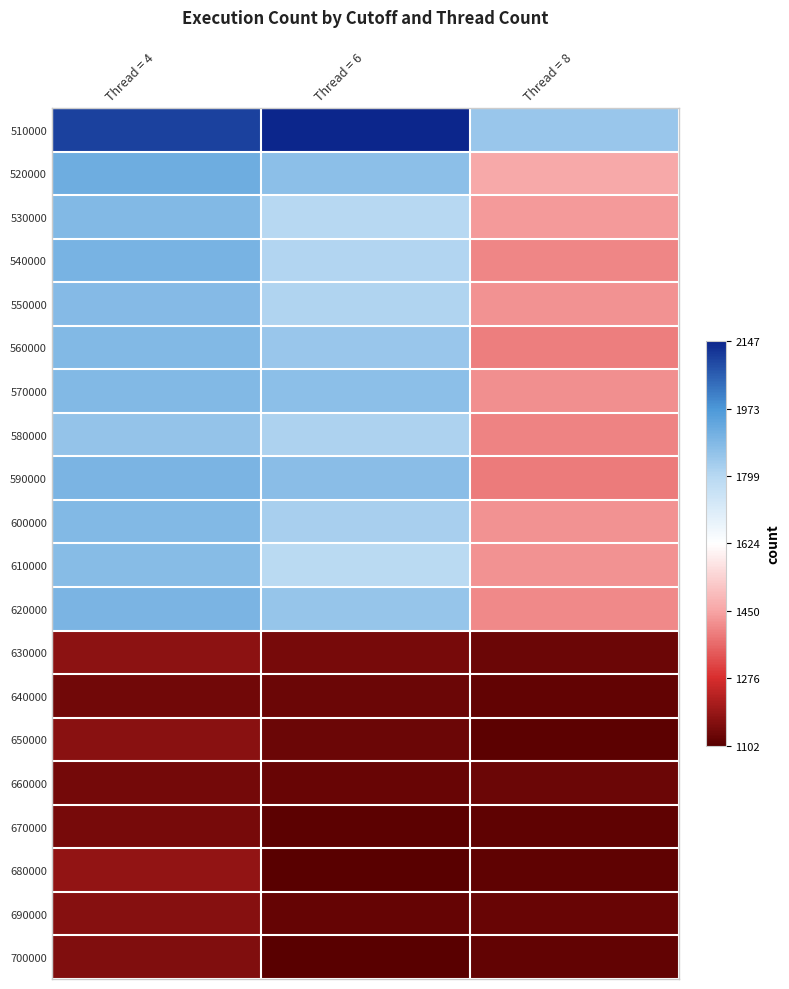

Count the number of categories in the chart.

3